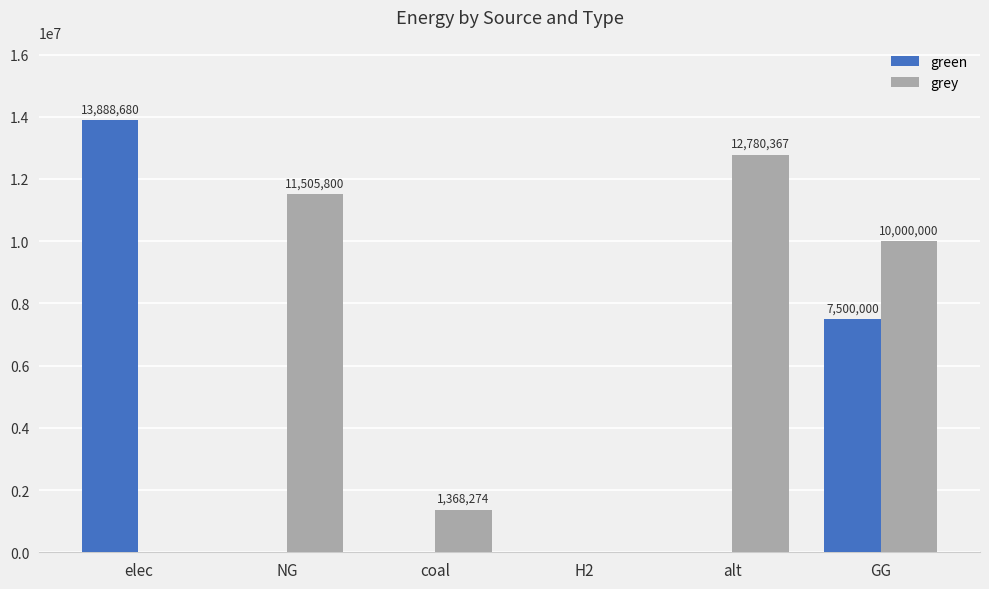

At which category is the sum across all series the highest?

GG